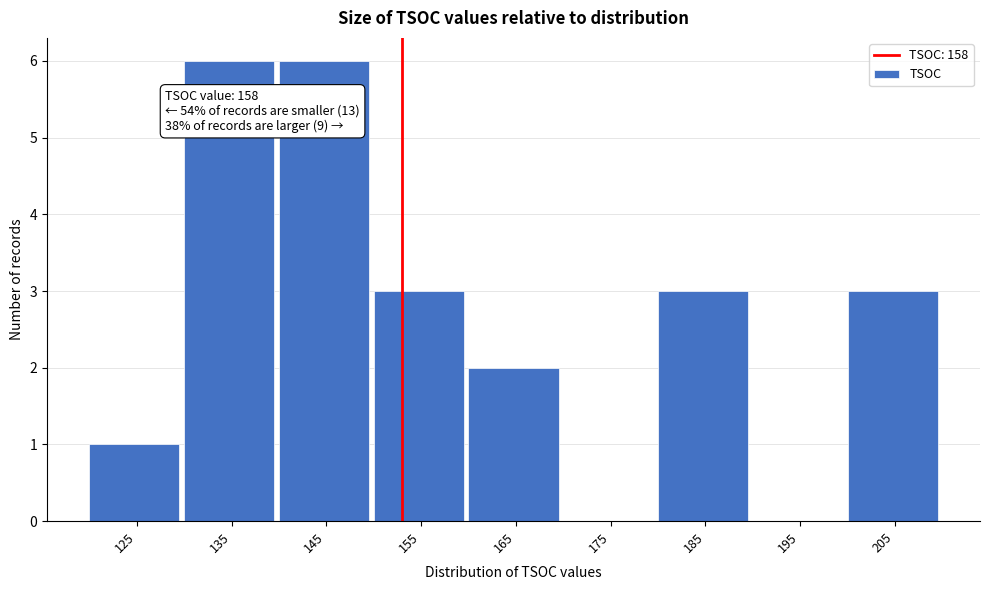

Reading left to right, extract all data points from this chart.

125=1	135=6	145=6	155=3	165=2	175=0	185=3	195=0	205=3